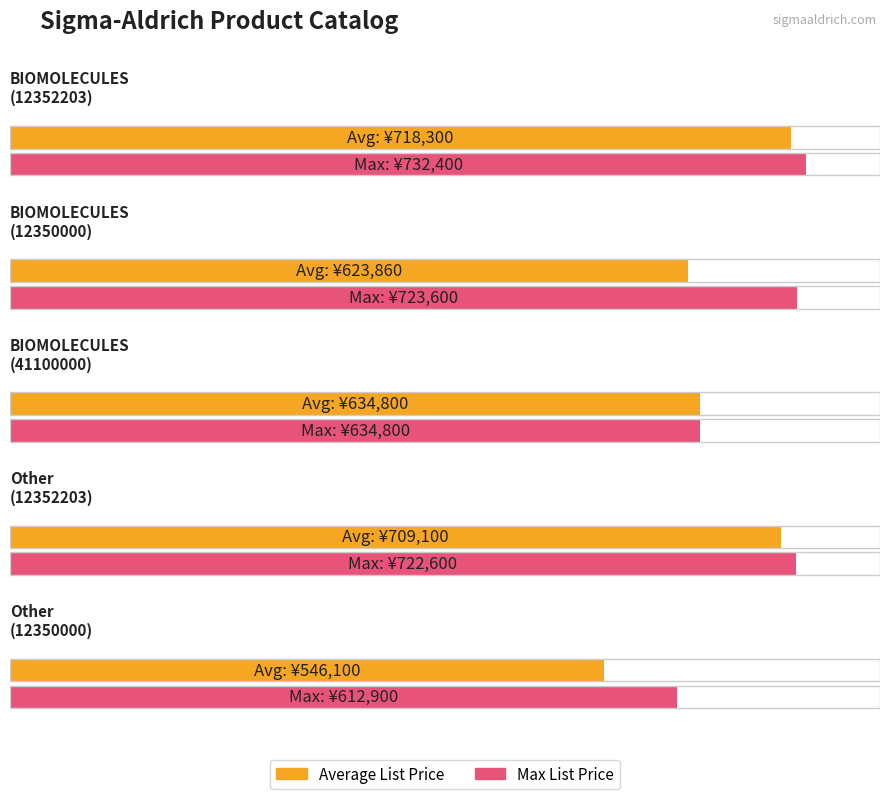

What is the label of the 5th bar from the left?

12350000